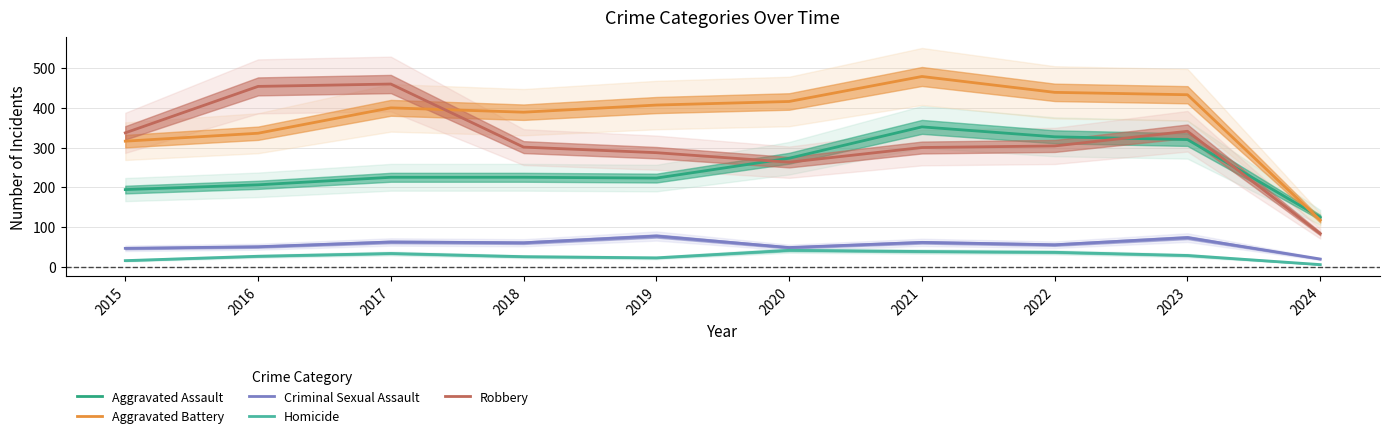

How many interior local peaks does the Criminal Sexual Assault series have?

4